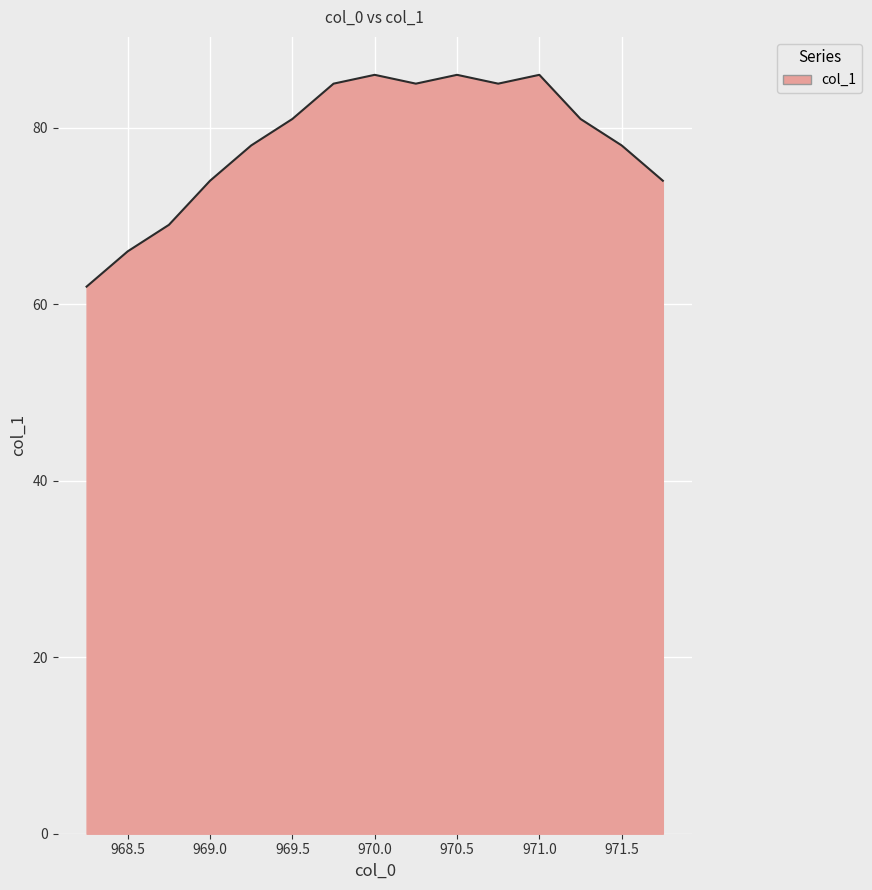

How many interior local valleys (lower than both neighbors) does the data have?

2